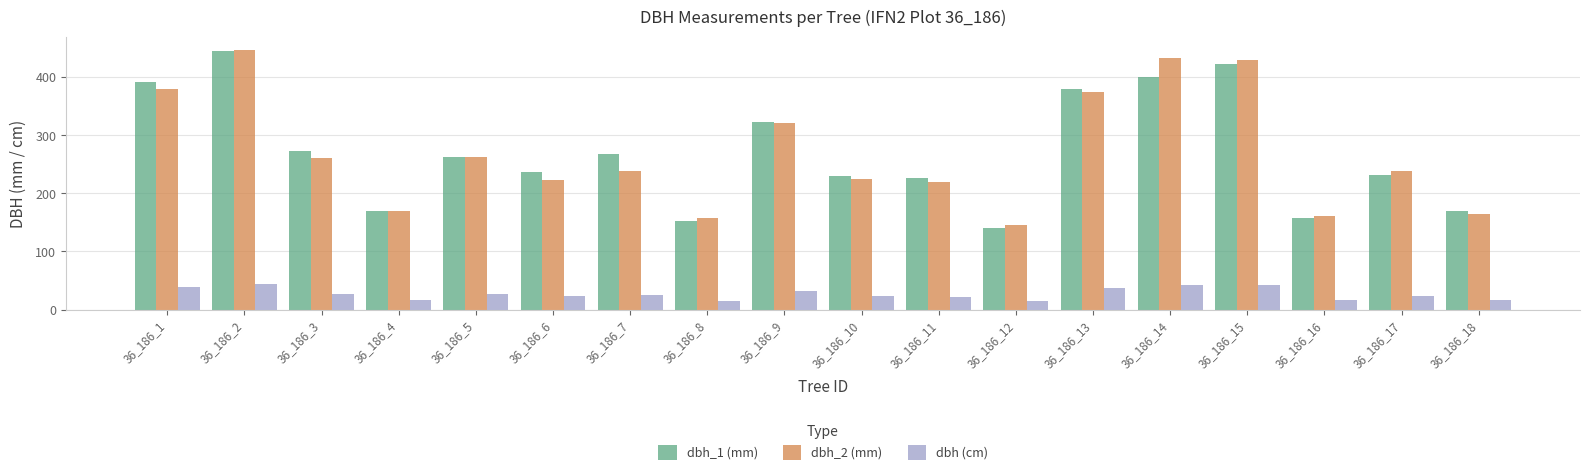

What is the maximum value for dbh_1 (mm)?

445.0